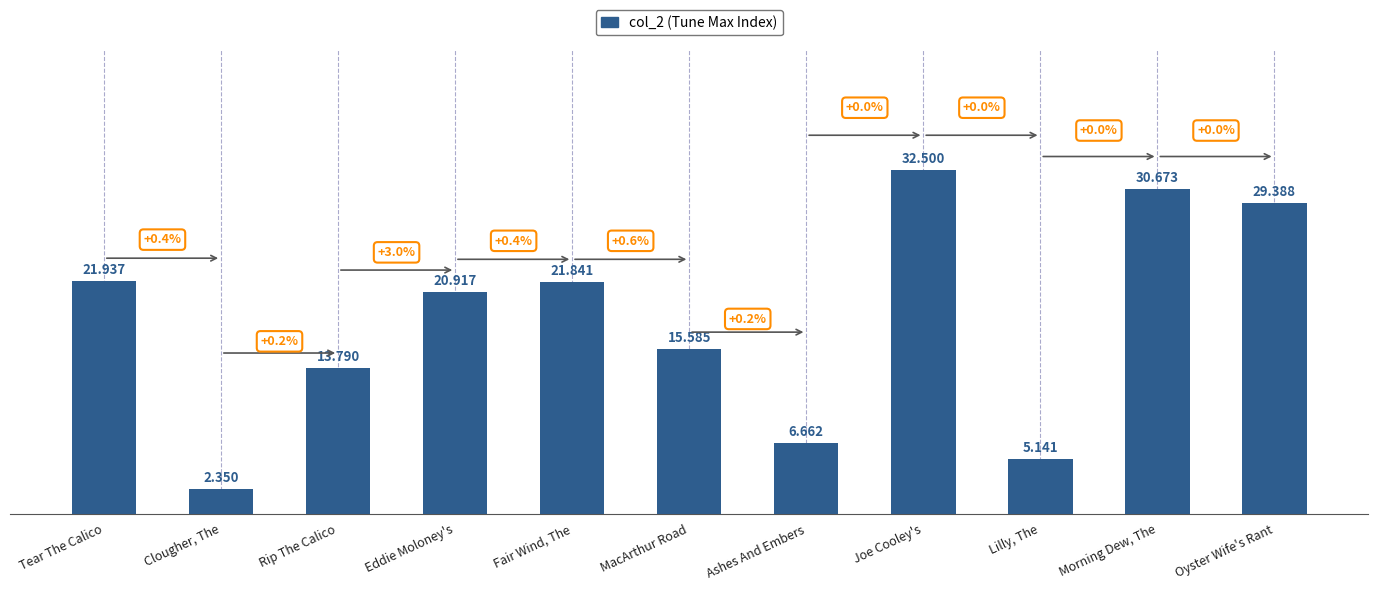

List the labels in order of value, smallest first.

Clougher, The, Lilly, The, Ashes And Embers, Rip The Calico, MacArthur Road, Eddie Moloney's, Fair Wind, The, Tear The Calico, Oyster Wife's Rant, Morning Dew, The, Joe Cooley's